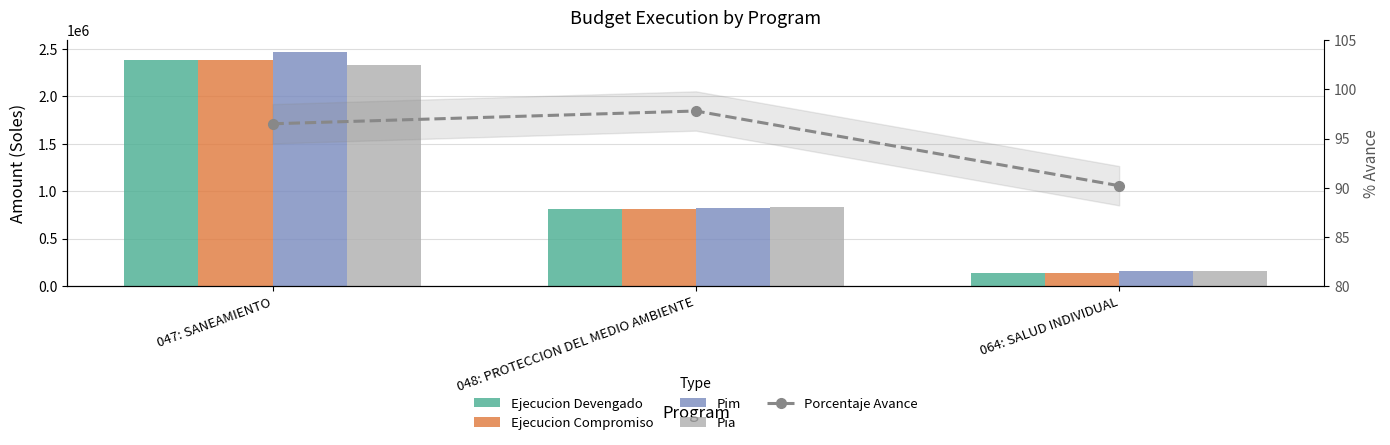

Which series changed the most between 048: PROTECCION DEL MEDIO AMBIENTE and 064: SALUD INDIVIDUAL?

Pia